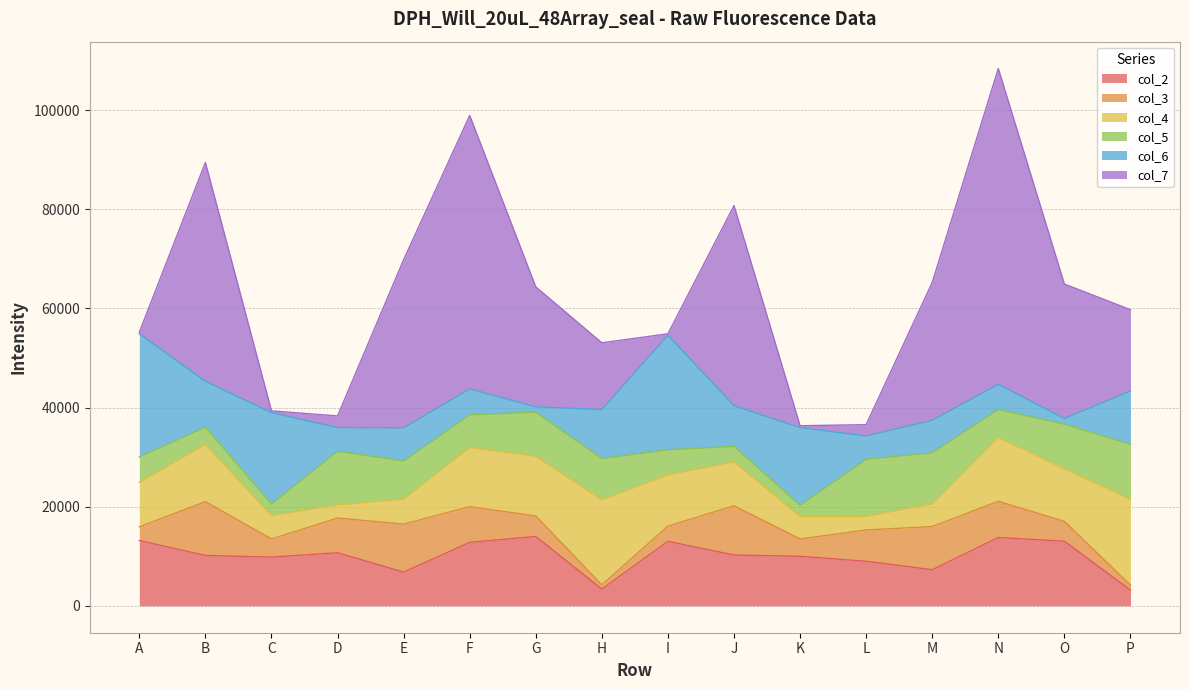

What is the average value of the col_5 series?

6958